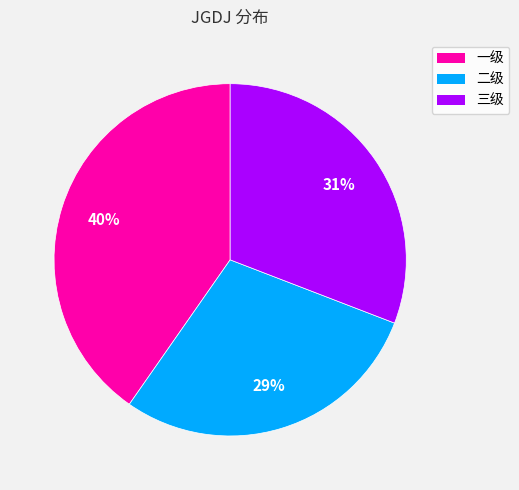

Which category has the biggest portion of the pie?

一级